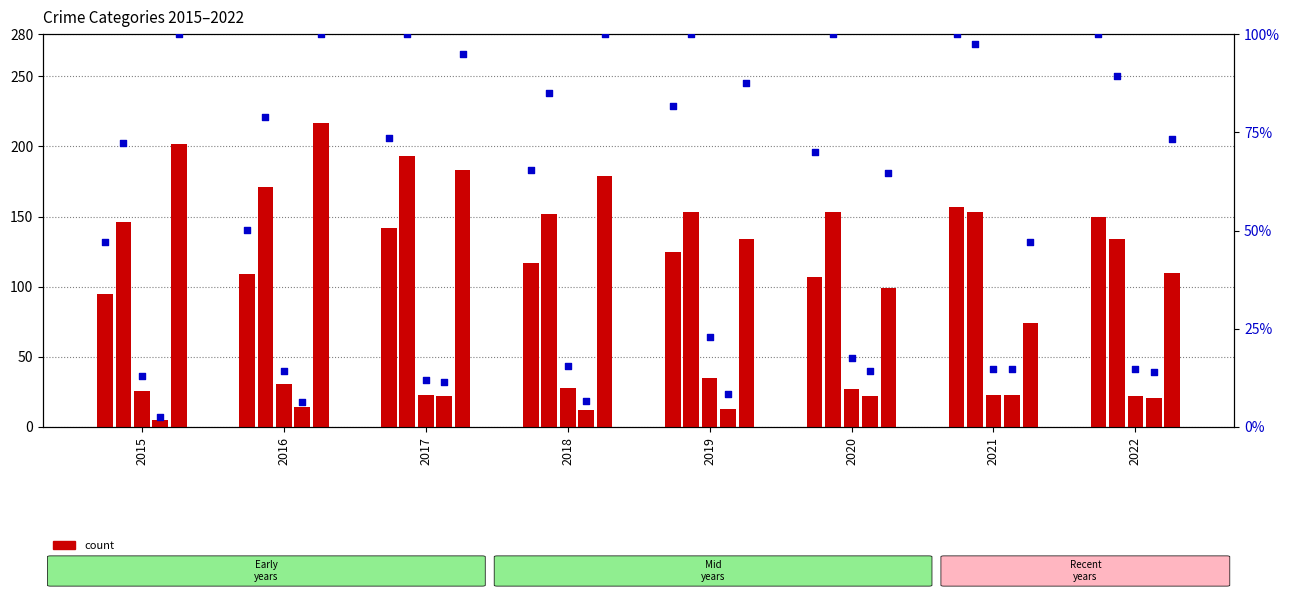

Approximately how many times larger is the value at 2021 compared to 2015?

1.7